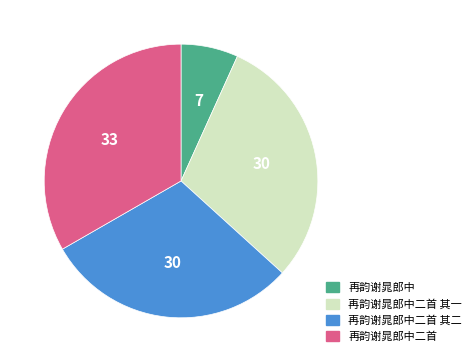

Is there a majority slice in this chart?

No